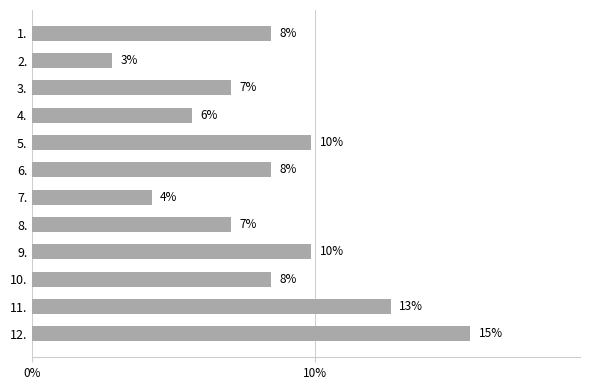

Are the bars horizontal?

Yes